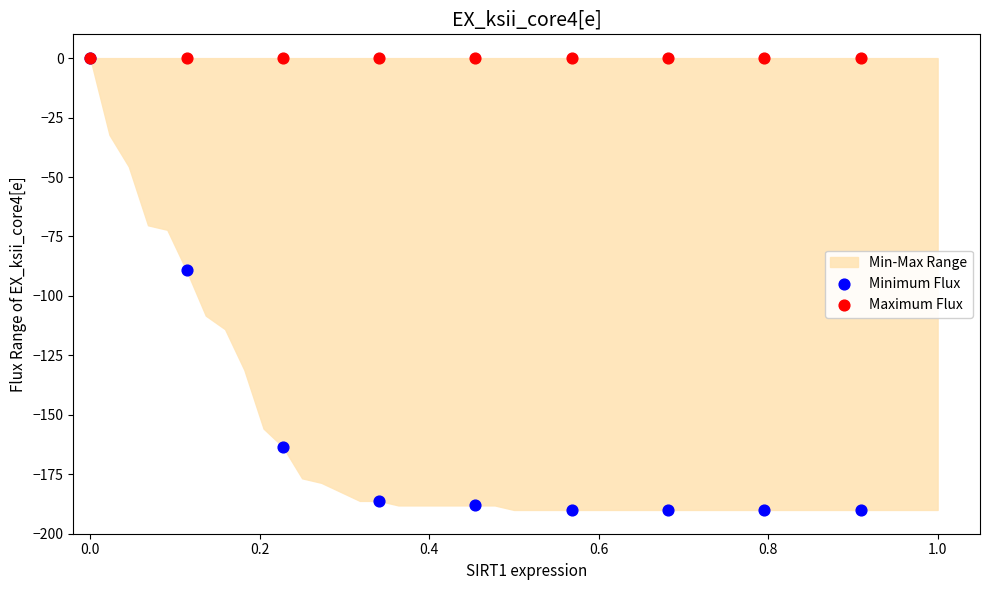

Which series reaches the minimum Y coordinate?

Minimum Flux